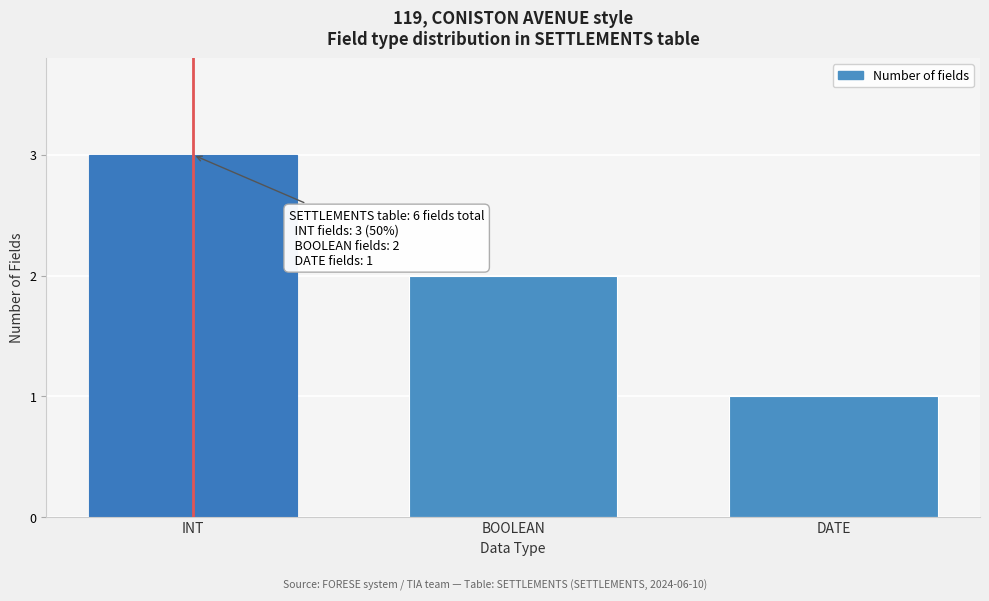

Reading left to right, extract all data points from this chart.

3	2	1